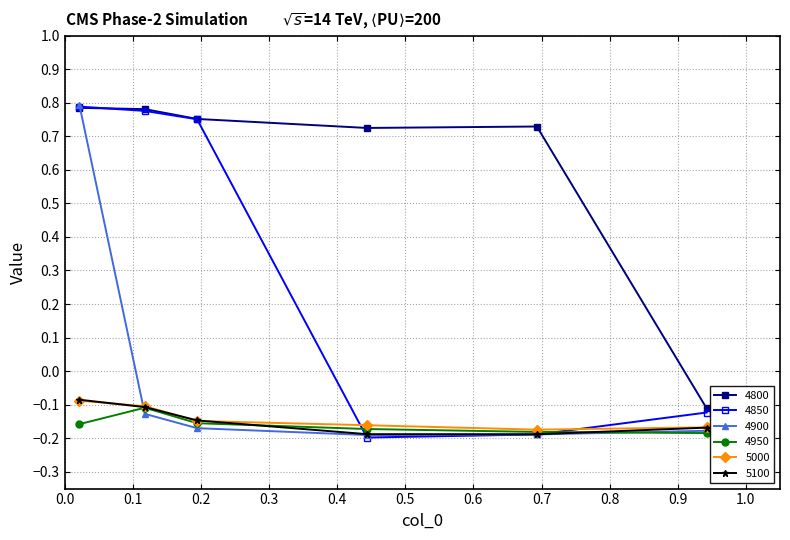

How many 4800 values are between 0 and 1?

5